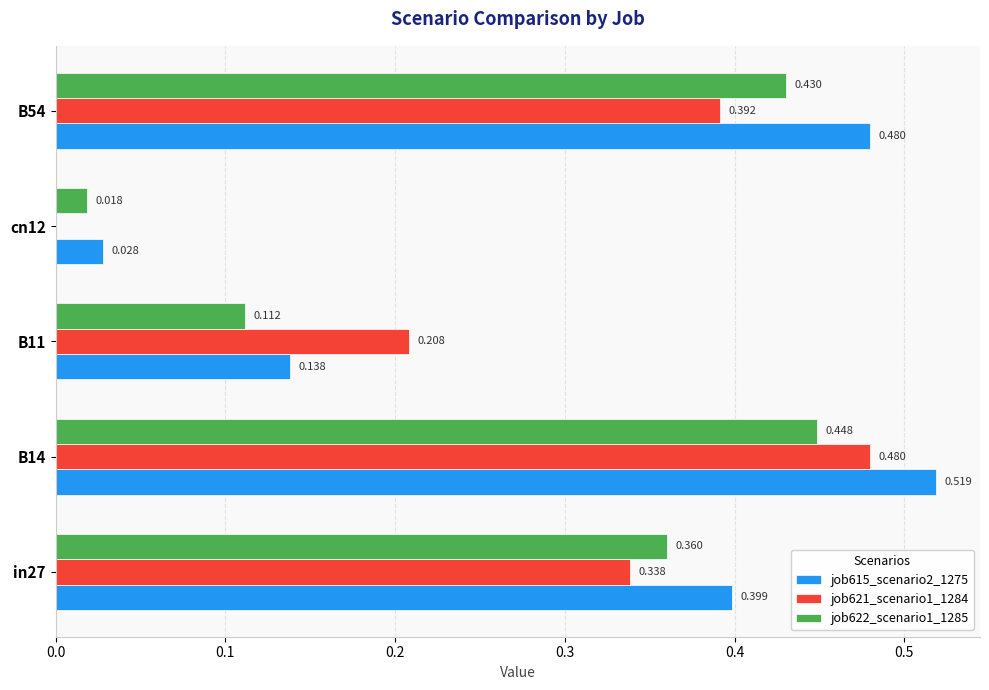

Reading left to right, list all the values displayed in this chart.

job615_scenario2_1275: 0.4	0.5	0.1	0.0	0.5
job621_scenario1_1284: 0.3	0.5	0.2	0.0	0.4
job622_scenario1_1285: 0.4	0.4	0.1	0.0	0.4